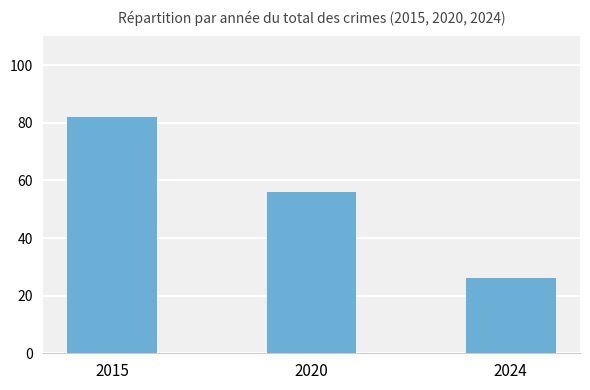

True or false: the data shows 119 at 2015.

False